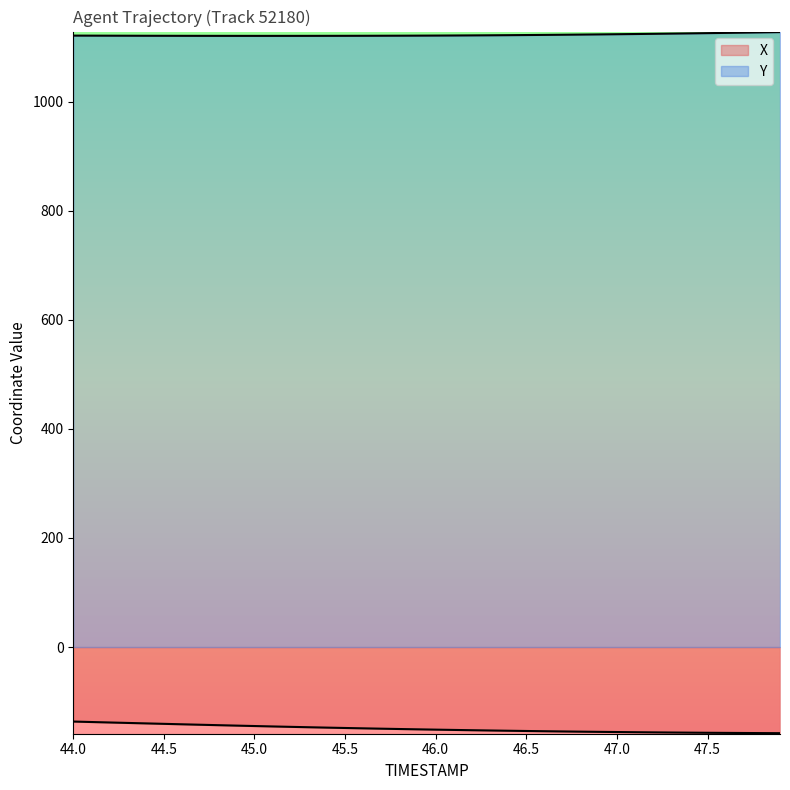

What is the difference between the maximum and second lowest values in the X series?

21.2